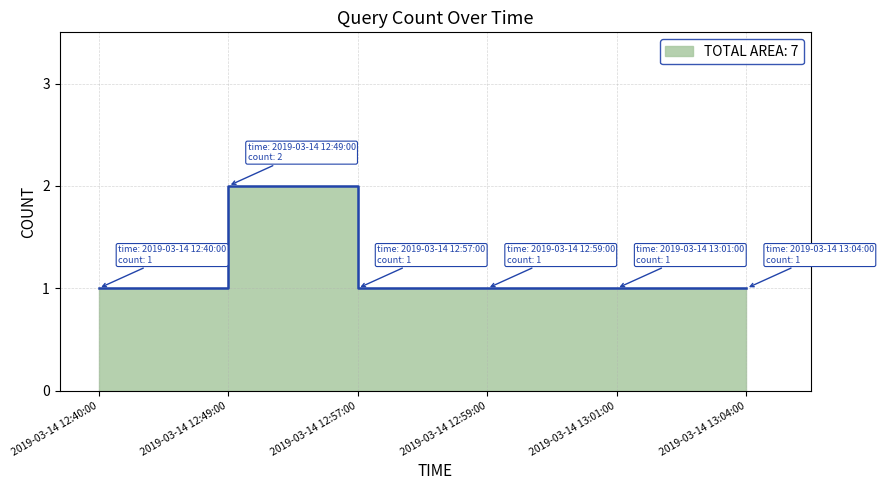

What is the change in value from 2019-03-14 12:40:00 to 2019-03-14 12:49:00?

+1